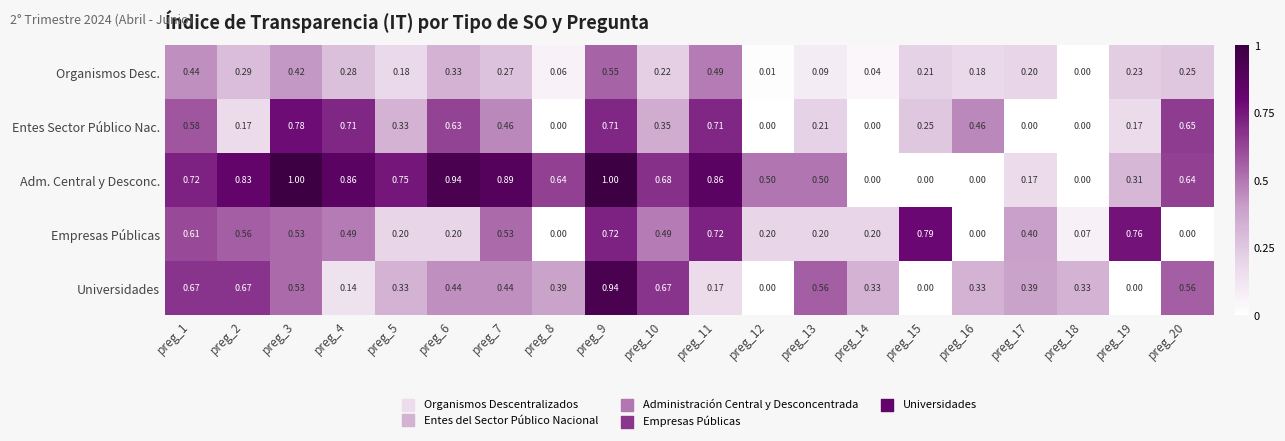

Between preg_15 and preg_16, which series saw the biggest shift?

Empresas Públicas